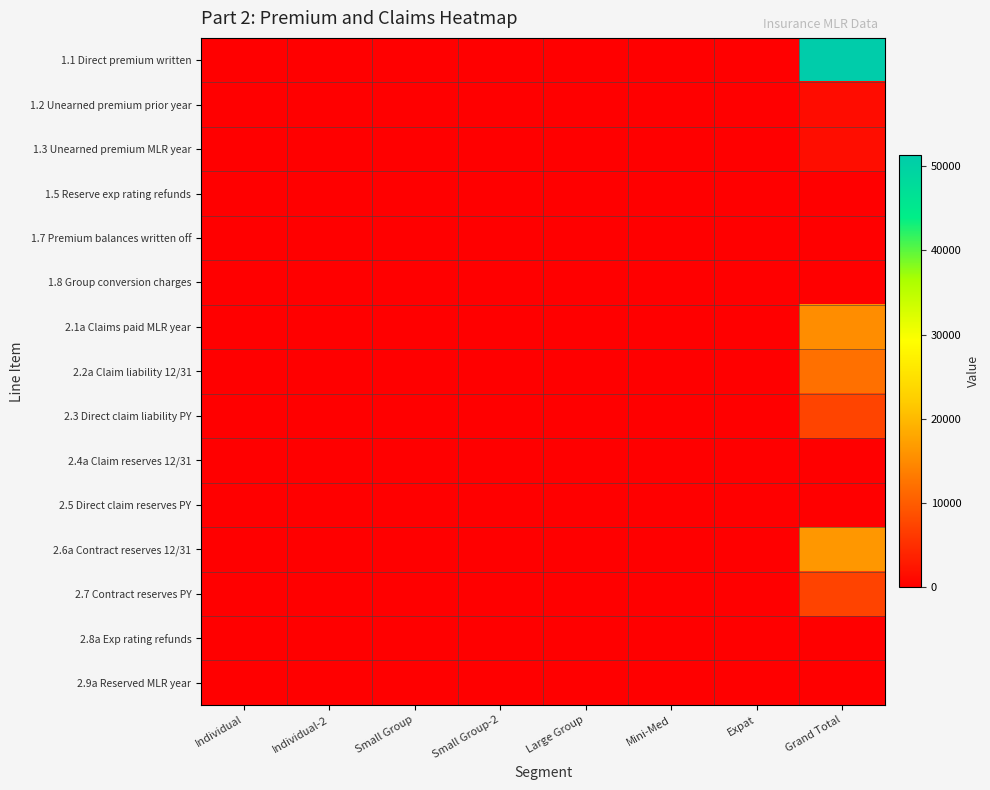

Reading right to left, what are all the values shown in this chart?

1.1 Direct premium written: Grand Total=51253.7	Expat=0.0	Mini-Med=0.0	Large Group=0.0	Small Group-2=0.0	Small Group=0.0	Individual-2=0.0	Individual=0.0
1.2 Unearned premium prior year: Grand Total=1376.2	Expat=0.0	Mini-Med=0.0	Large Group=0.0	Small Group-2=0.0	Small Group=0.0	Individual-2=0.0	Individual=0.0
1.3 Unearned premium MLR year: Grand Total=1471.6	Expat=0.0	Mini-Med=0.0	Large Group=0.0	Small Group-2=0.0	Small Group=0.0	Individual-2=0.0	Individual=0.0
1.5 Reserve exp rating refunds: Grand Total=0.0	Expat=0.0	Mini-Med=0.0	Large Group=0.0	Small Group-2=0.0	Small Group=0.0	Individual-2=0.0	Individual=0.0
1.7 Premium balances written off: Grand Total=0.0	Expat=0.0	Mini-Med=0.0	Large Group=0.0	Small Group-2=0.0	Small Group=0.0	Individual-2=0.0	Individual=0.0
1.8 Group conversion charges: Grand Total=0.0	Expat=0.0	Mini-Med=0.0	Large Group=0.0	Small Group-2=0.0	Small Group=0.0	Individual-2=0.0	Individual=0.0
2.1a Claims paid MLR year: Grand Total=15219.5	Expat=0.0	Mini-Med=0.0	Large Group=0.0	Small Group-2=0.0	Small Group=0.0	Individual-2=0.0	Individual=0.0
2.2a Claim liability 12/31: Grand Total=12132.7	Expat=0.0	Mini-Med=0.0	Large Group=0.0	Small Group-2=0.0	Small Group=0.0	Individual-2=0.0	Individual=0.0
2.3 Direct claim liability PY: Grand Total=7358.9	Expat=0.0	Mini-Med=0.0	Large Group=0.0	Small Group-2=0.0	Small Group=0.0	Individual-2=0.0	Individual=0.0
2.4a Claim reserves 12/31: Grand Total=0.0	Expat=0.0	Mini-Med=0.0	Large Group=0.0	Small Group-2=0.0	Small Group=0.0	Individual-2=0.0	Individual=0.0
2.5 Direct claim reserves PY: Grand Total=0.0	Expat=0.0	Mini-Med=0.0	Large Group=0.0	Small Group-2=0.0	Small Group=0.0	Individual-2=0.0	Individual=0.0
2.6a Contract reserves 12/31: Grand Total=16396.5	Expat=0.0	Mini-Med=0.0	Large Group=0.0	Small Group-2=0.0	Small Group=0.0	Individual-2=0.0	Individual=0.0
2.7 Contract reserves PY: Grand Total=7265.8	Expat=0.0	Mini-Med=0.0	Large Group=0.0	Small Group-2=0.0	Small Group=0.0	Individual-2=0.0	Individual=0.0
2.8a Exp rating refunds: Grand Total=0.0	Expat=0.0	Mini-Med=0.0	Large Group=0.0	Small Group-2=0.0	Small Group=0.0	Individual-2=0.0	Individual=0.0
2.9a Reserved MLR year: Grand Total=0.0	Expat=0.0	Mini-Med=0.0	Large Group=0.0	Small Group-2=0.0	Small Group=0.0	Individual-2=0.0	Individual=0.0